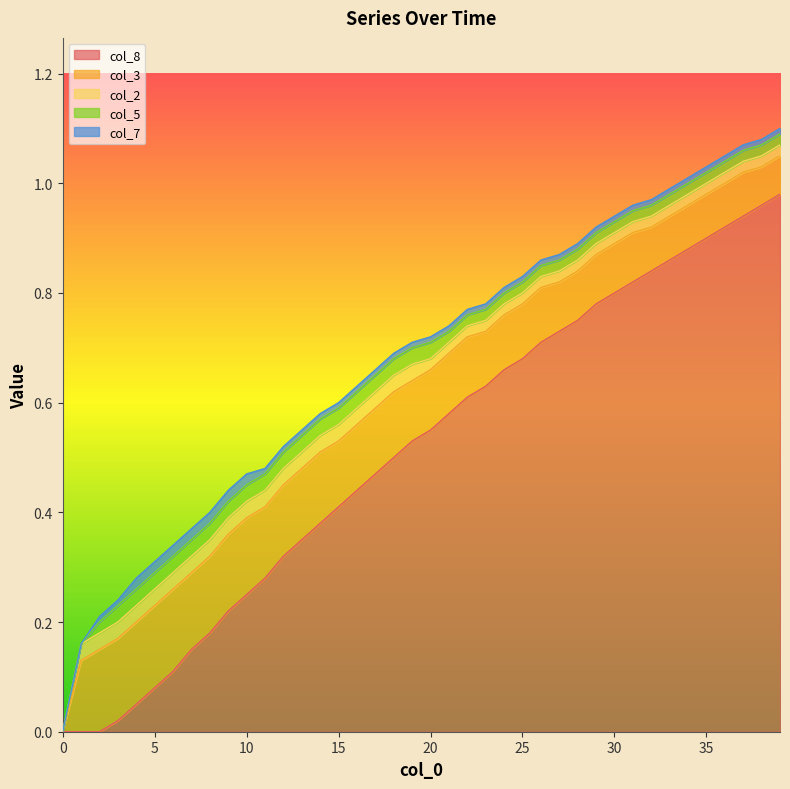

Is the value of col_2 at 12 greater than the value of col_5 at 19?

No